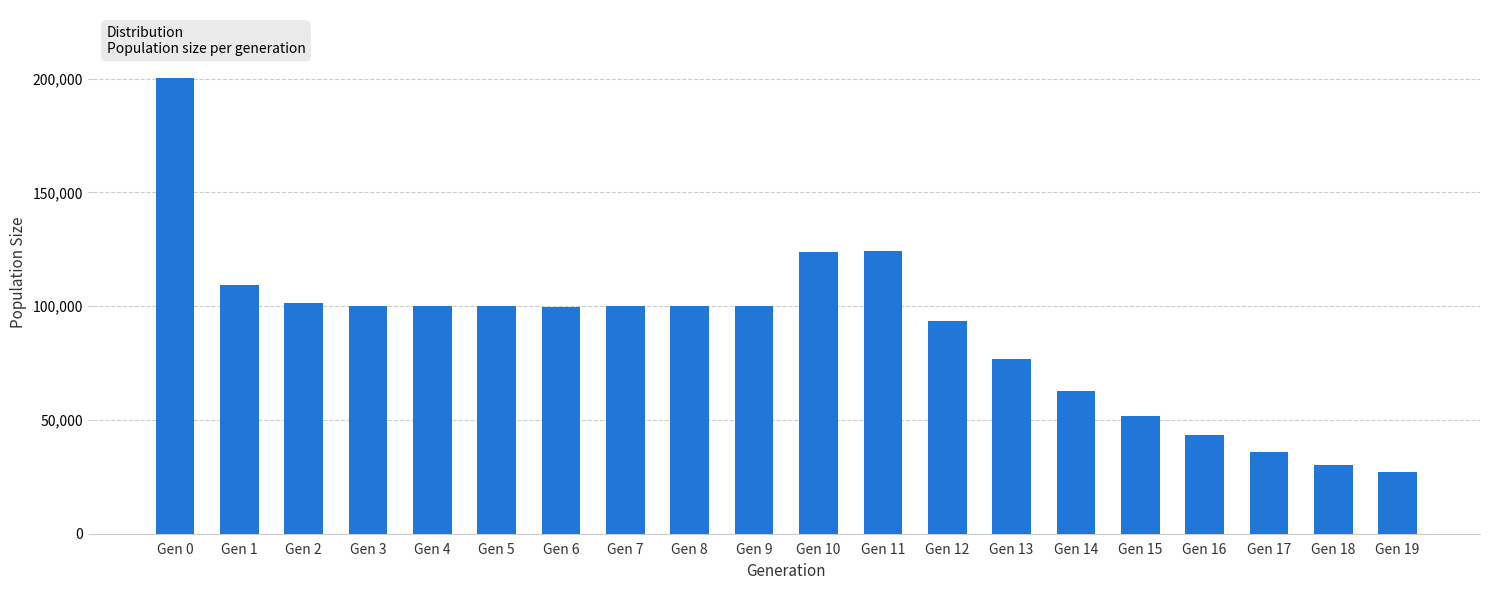

Count the number of categories in the chart.

20